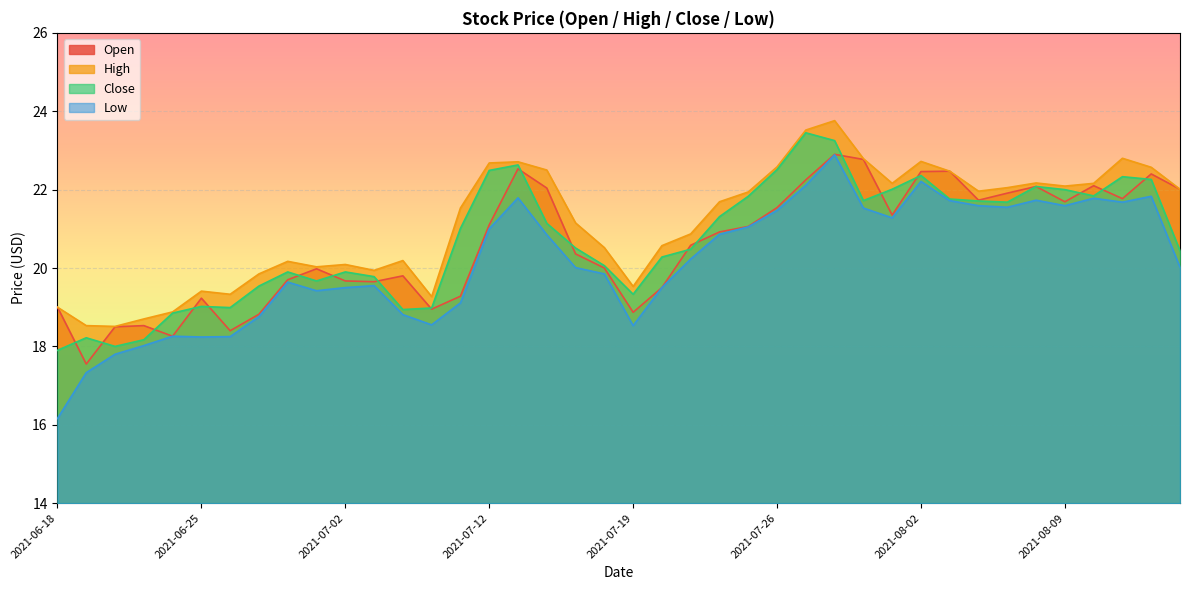

True or false: Open has more than 2 points higher than both neighbors.

True